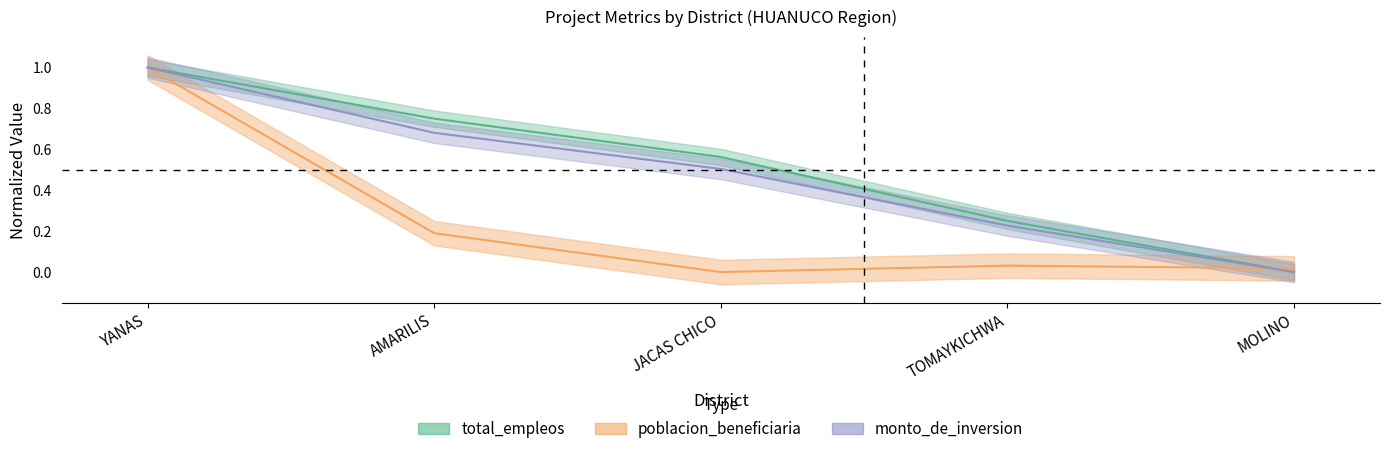

How many values in the total_empleos series exceed 0?

4